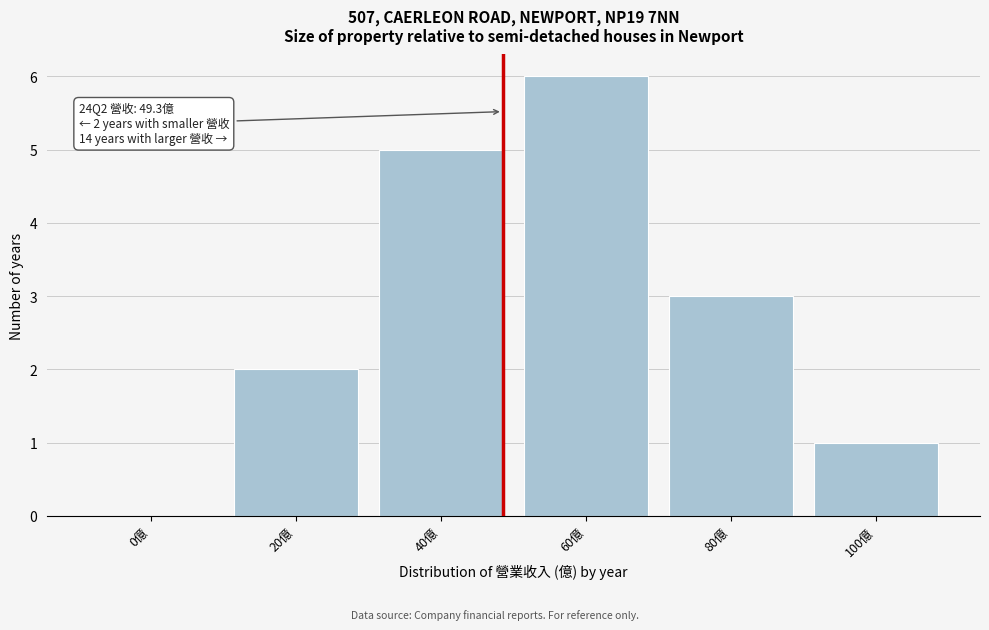

Reading right to left, list all the values displayed in this chart.

100億=1	80億=3	60億=6	40億=5	20億=2	0億=0